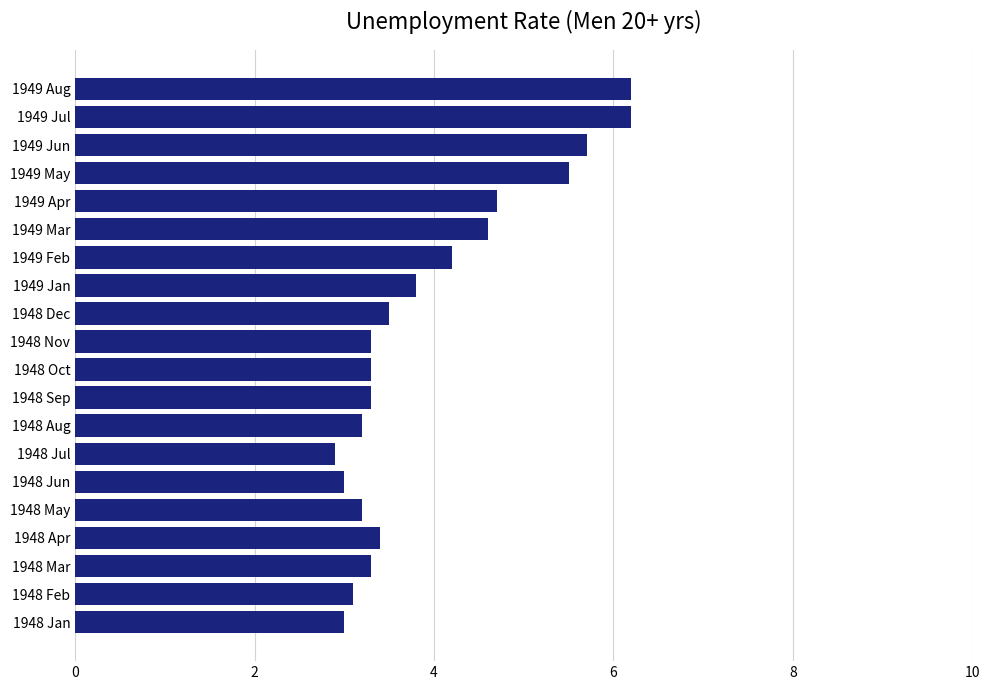

Reading bottom to top, extract all data points from this chart.

1948 Jan=3.0	1948 Feb=3.1	1948 Mar=3.3	1948 Apr=3.4	1948 May=3.2	1948 Jun=3.0	1948 Jul=2.9	1948 Aug=3.2	1948 Sep=3.3	1948 Oct=3.3	1948 Nov=3.3	1948 Dec=3.5	1949 Jan=3.8	1949 Feb=4.2	1949 Mar=4.6	1949 Apr=4.7	1949 May=5.5	1949 Jun=5.7	1949 Jul=6.2	1949 Aug=6.2